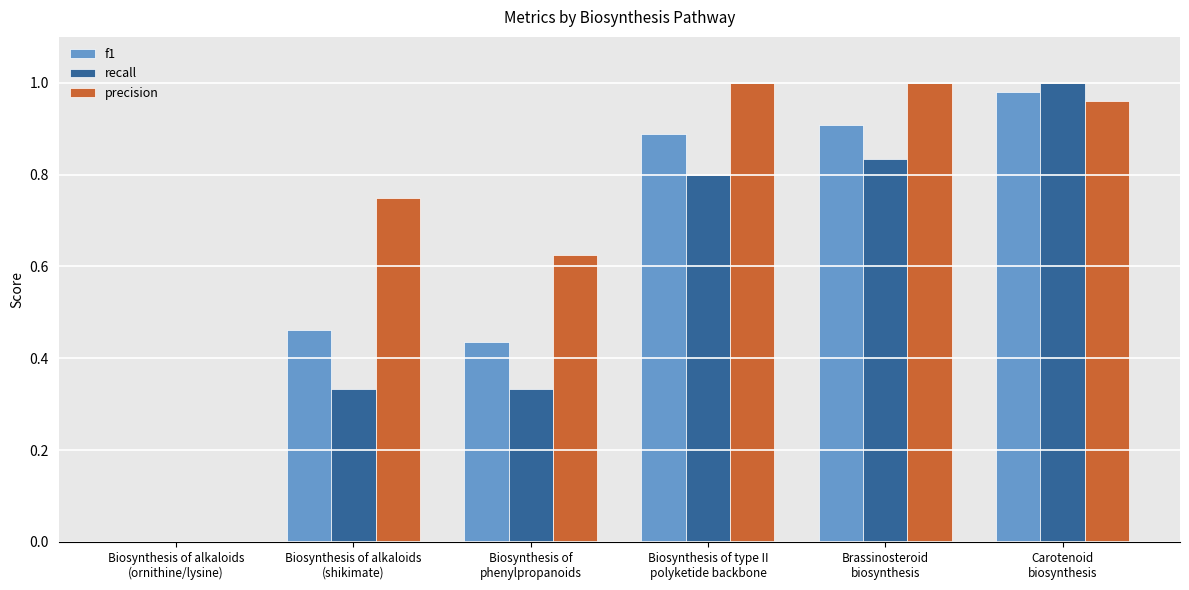

True or false: precision has a value of 0.8 at Biosynthesis of alkaloids
(shikimate).

True